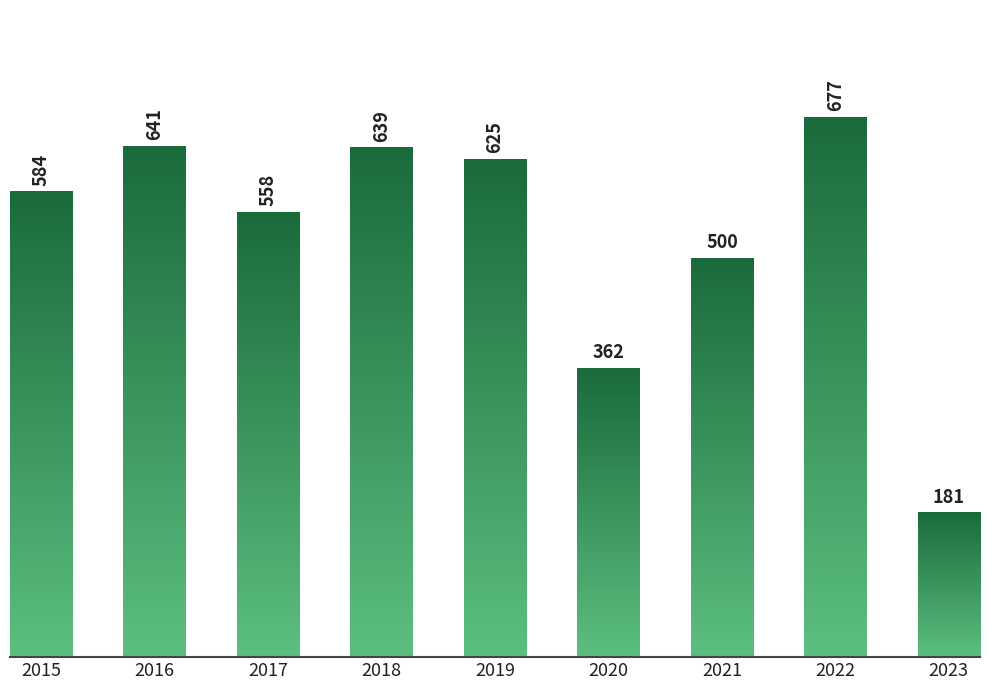

Count the number of categories in the chart.

9